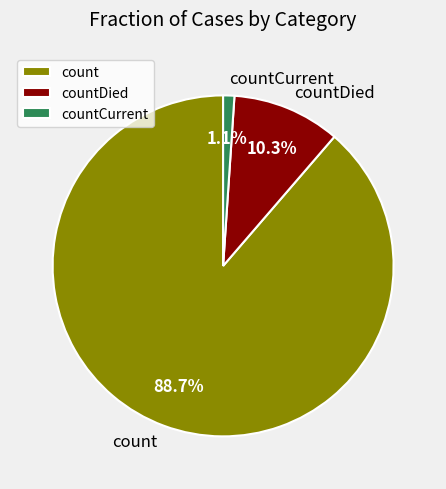

Rank the categories by value from lowest to highest.

countCurrent, countDied, count